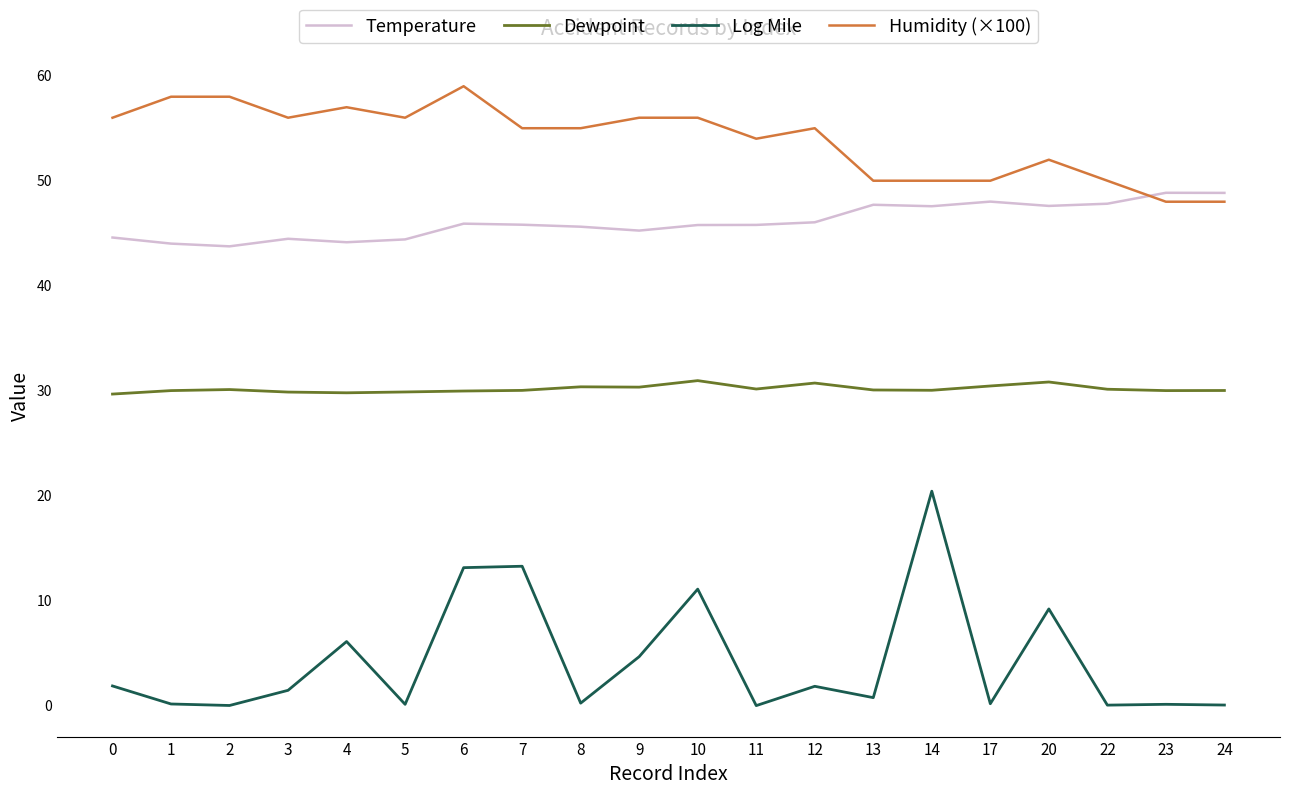

Between 6 and 24, which series saw the biggest shift?

Log Mile